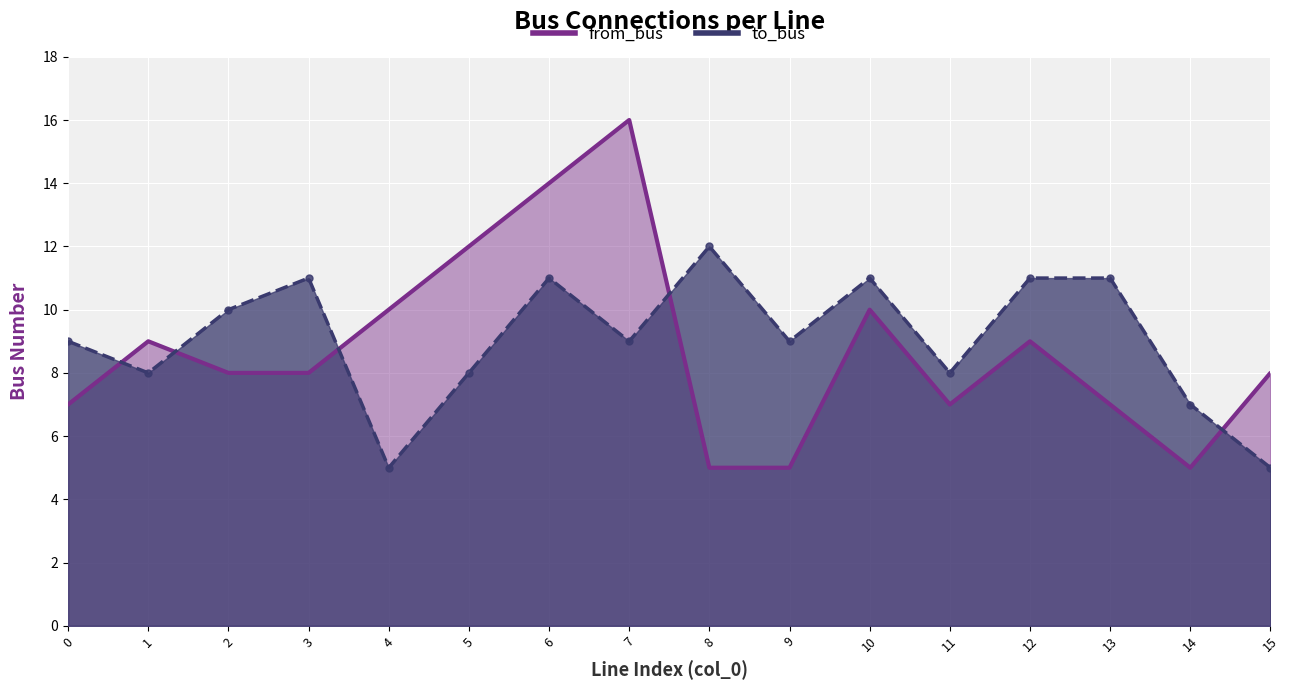

Reading right to left, list all the values displayed in this chart.

from_bus: 15=8	14=5	13=7	12=9	11=7	10=10	9=5	8=5	7=16	6=14	5=12	4=10	3=8	2=8	1=9	0=7
to_bus: 15=5	14=7	13=11	12=11	11=8	10=11	9=9	8=12	7=9	6=11	5=8	4=5	3=11	2=10	1=8	0=9